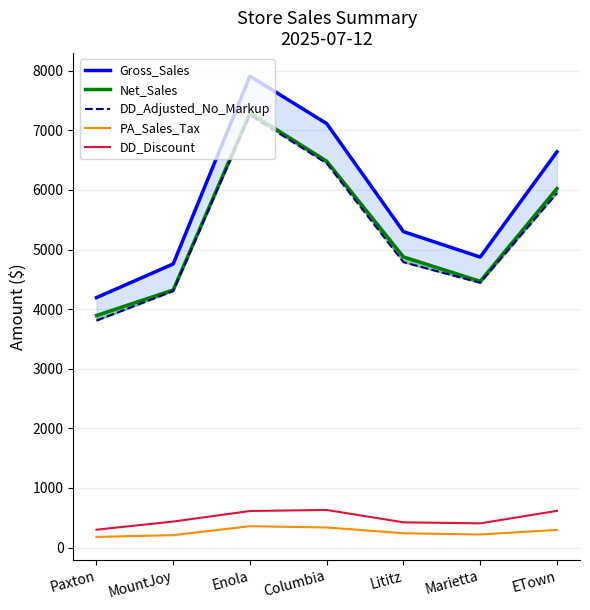

Which series has the largest total across all categories?

Gross_Sales